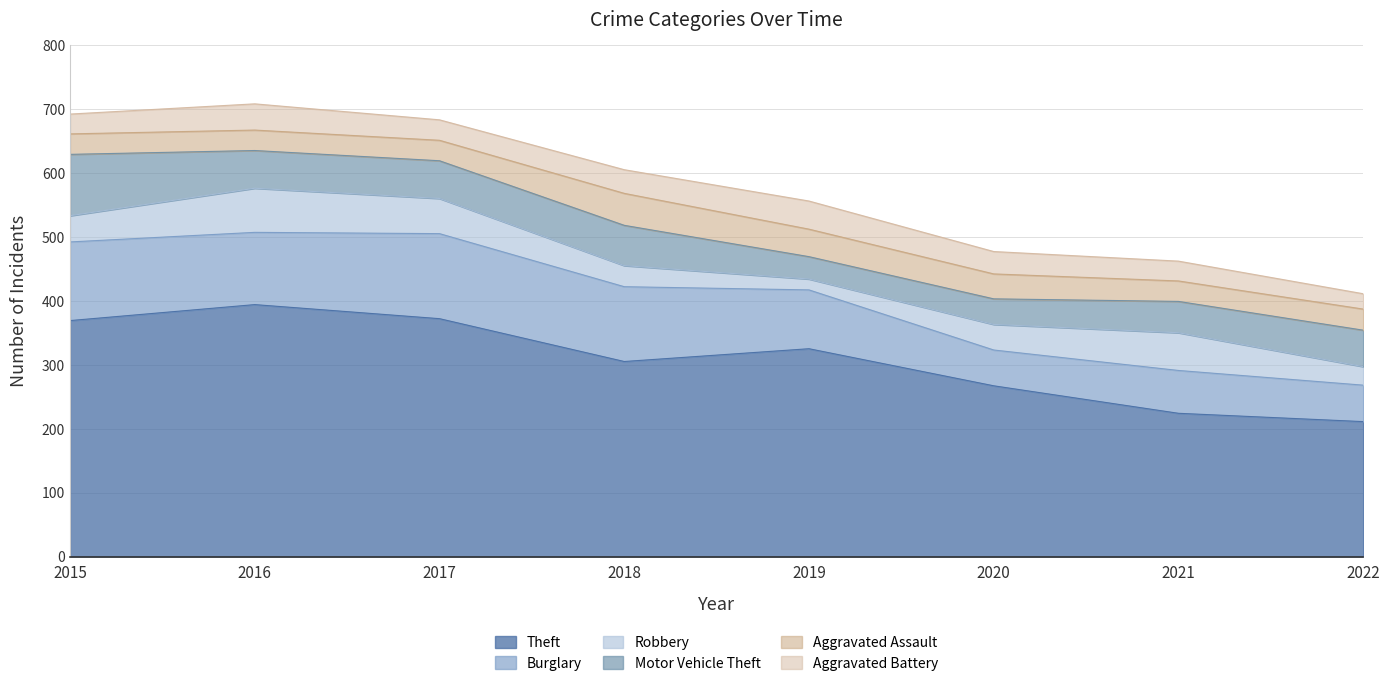

At 2019, list the series in order from largest to smallest.

Theft, Burglary, Aggravated Battery, Aggravated Assault, Motor Vehicle Theft, Robbery